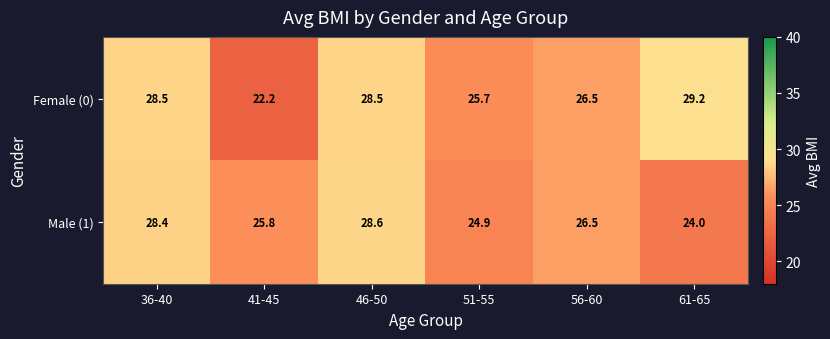

Which series has the widest spread of values?

Female (0)